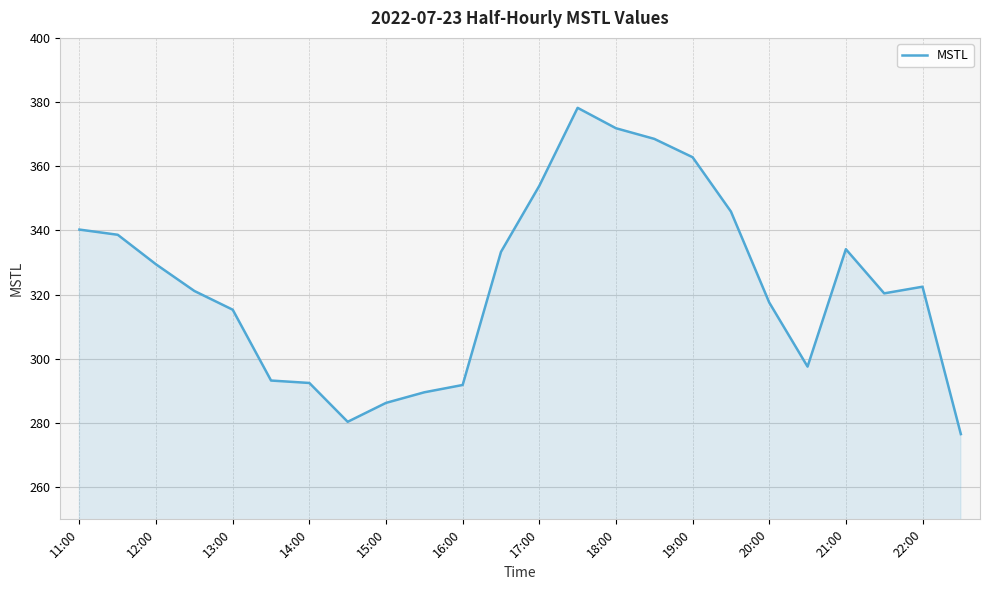

What is the greatest value displayed?

378.2